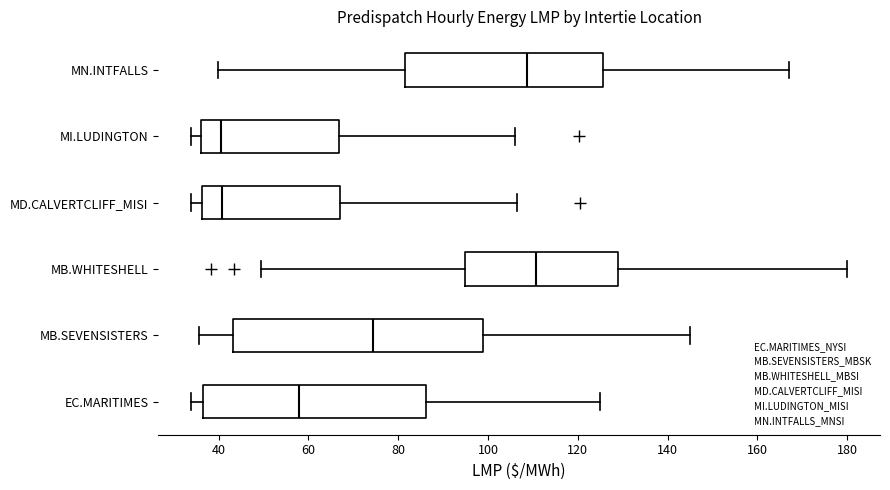

Where is the right edge of the box for MD.CALVERTCLIFF_MISI on the x-axis? The values are not printed on the chart, so give them approximately, as read against the axis.

68